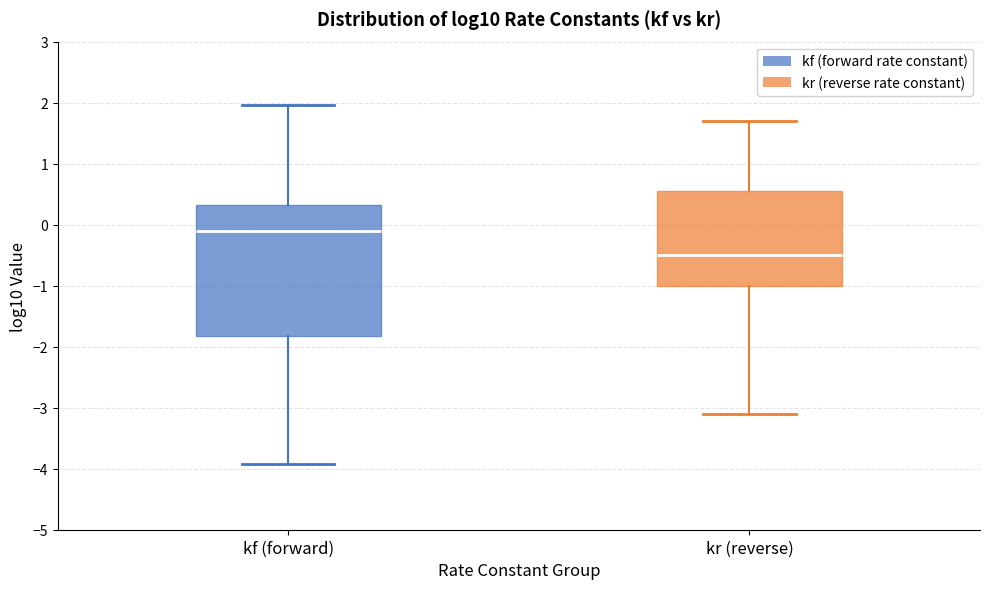

Which box has the highest median line?

kf (forward)